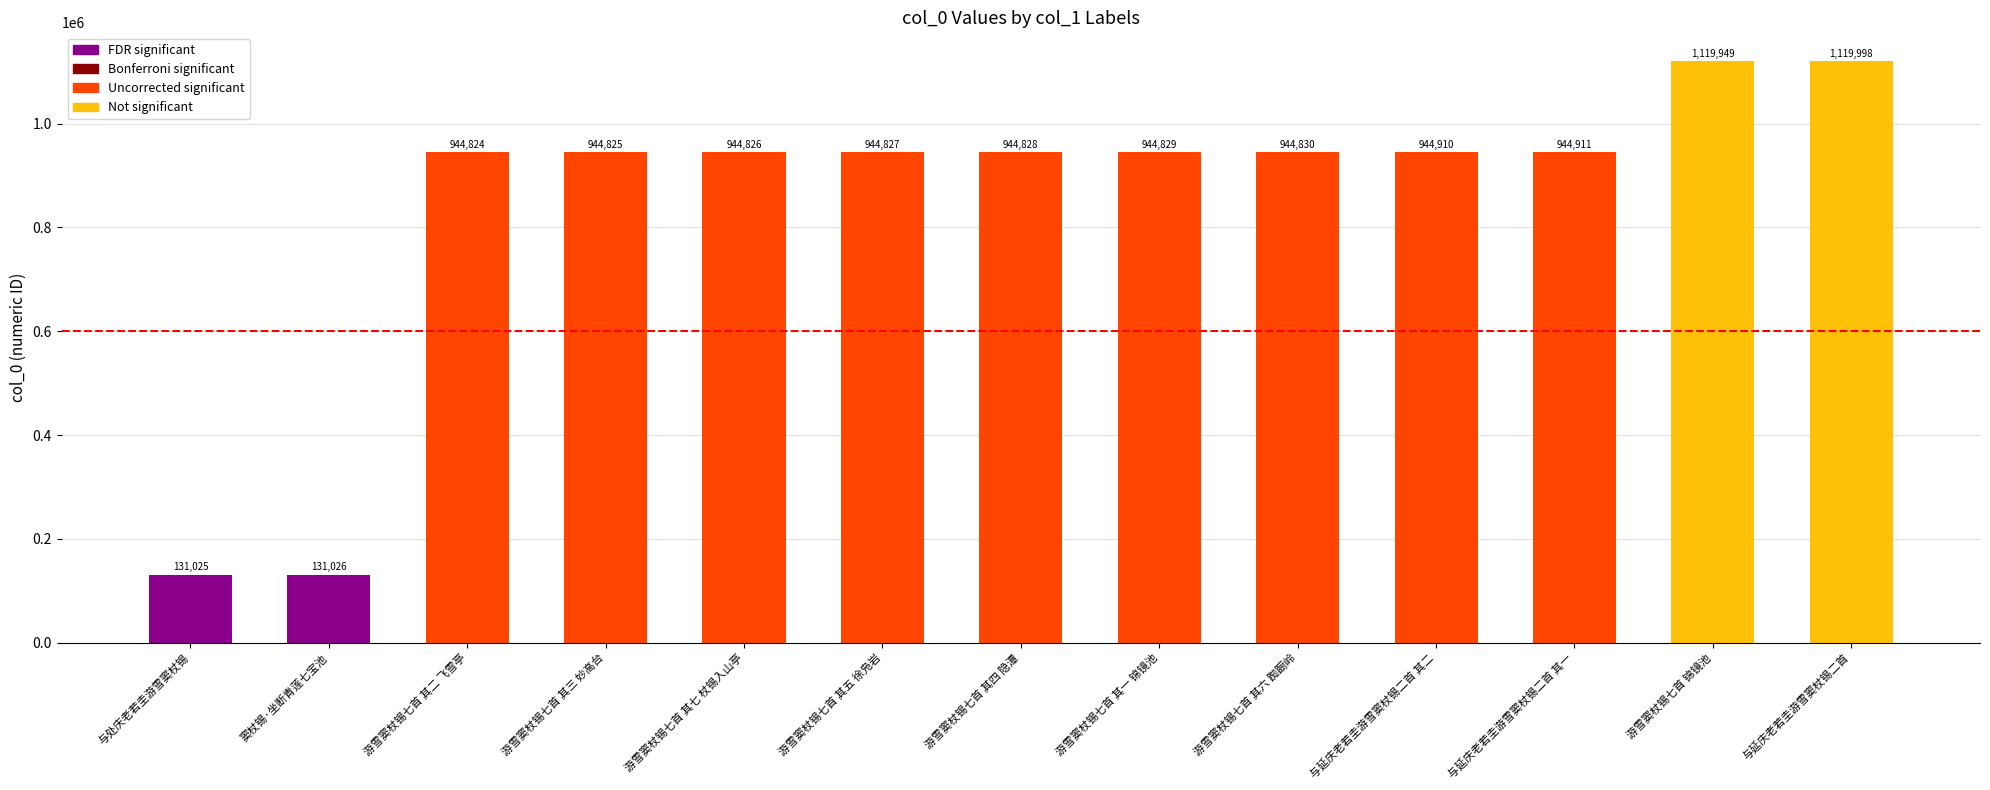

What position from the left is 与处庆老若圭游雪窦杖锡?

1